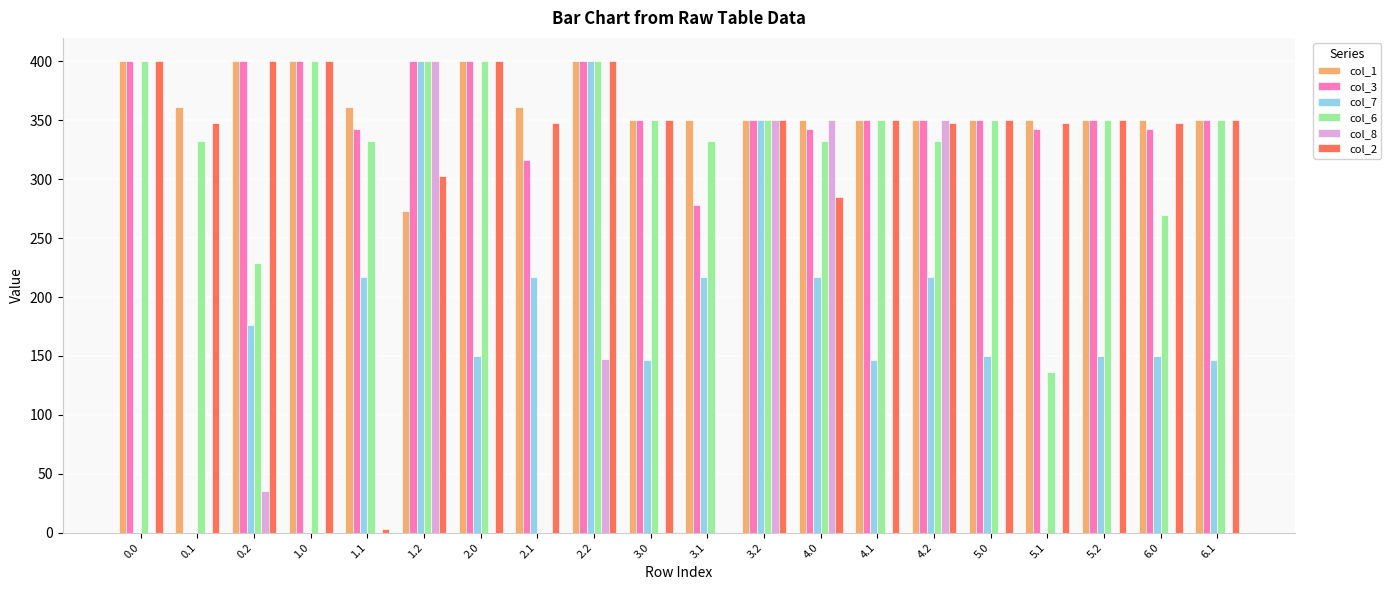

What is the average value of the col_7 series?

172.5